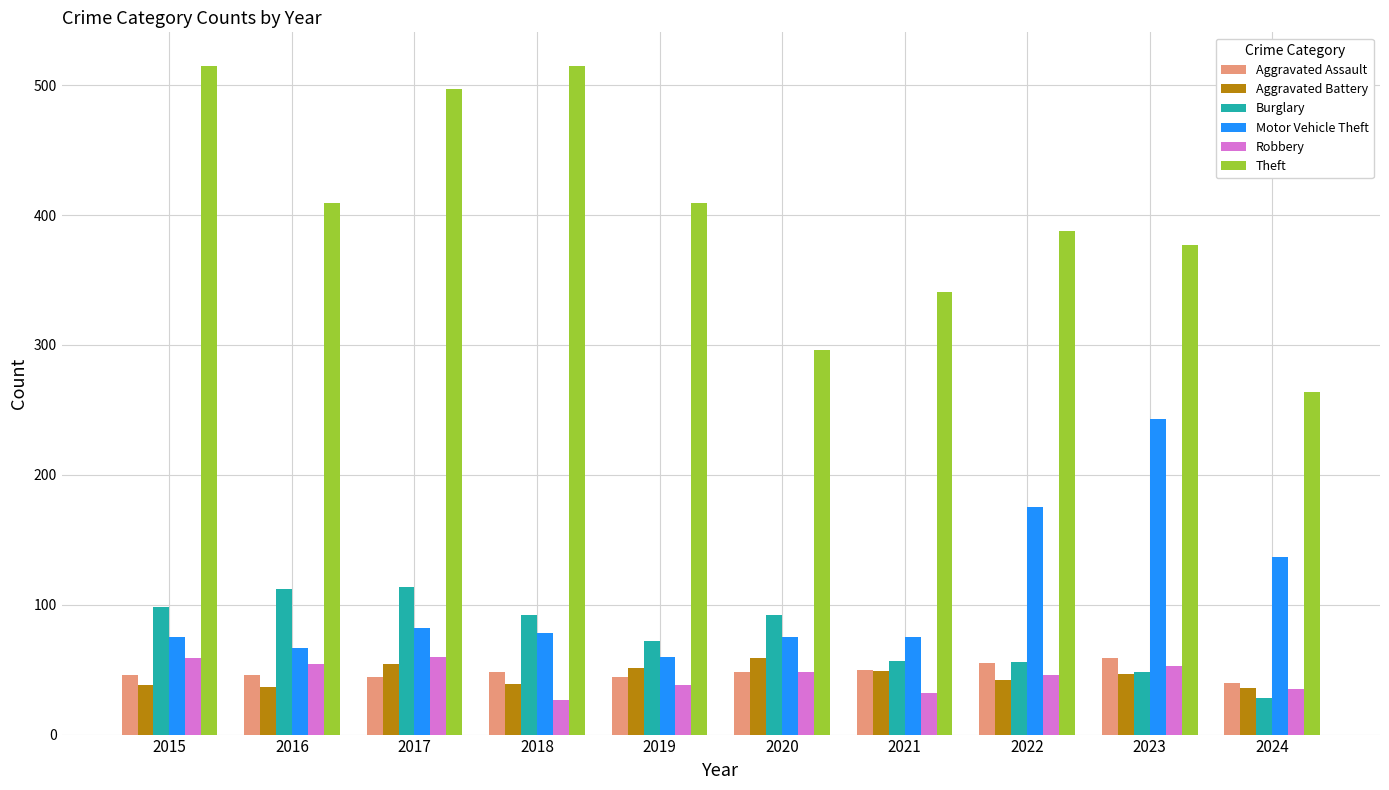

What is the spread (max minus min) of values at 2022?

346